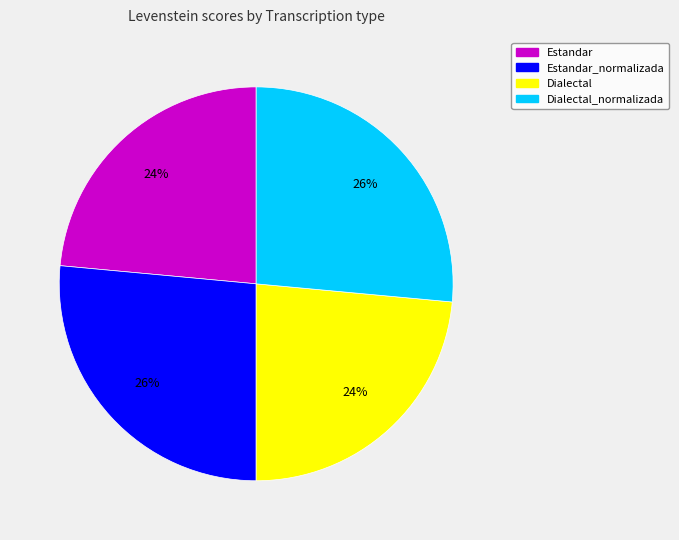

Is the sum of Dialectal_normalizada and Estandar_normalizada greater than half?

Yes